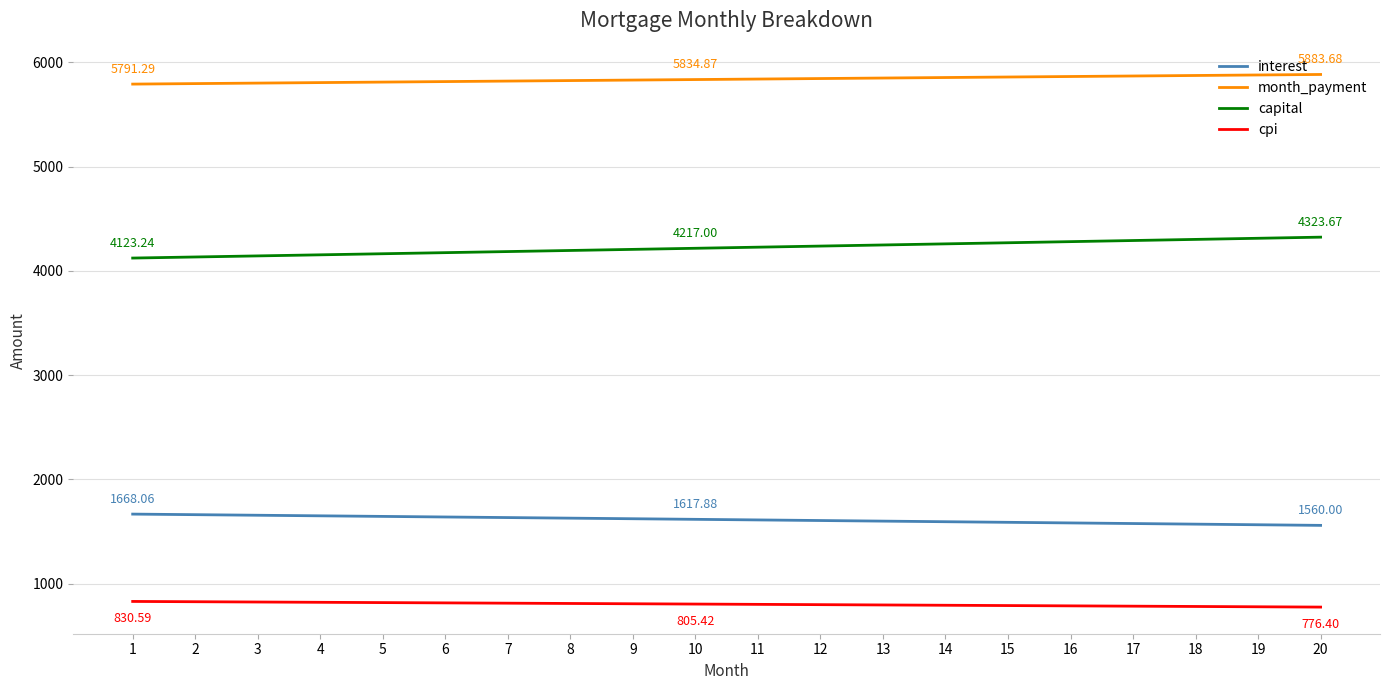

What is the difference between the second highest and second lowest values in the cpi series?

48.5